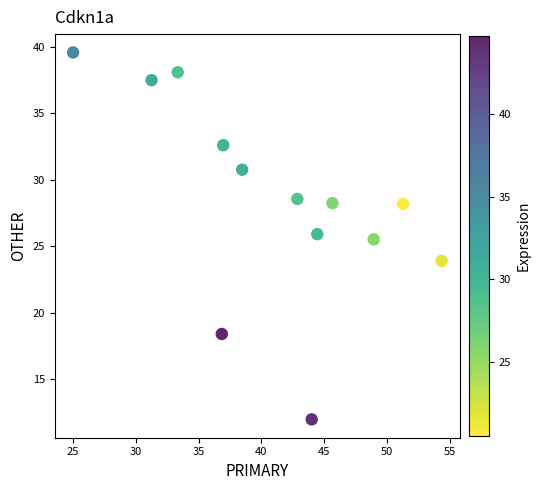

What Y value in the scatter plot is closest to 25?

25.5